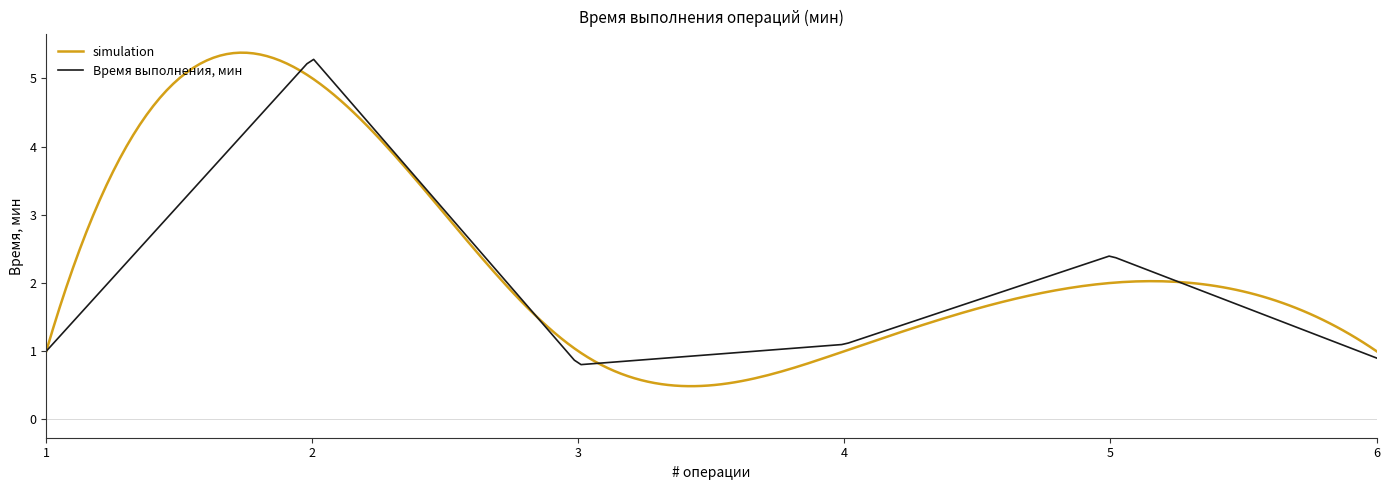

List the series in order of their peak value, highest first.

simulation, Время выполнения, мин